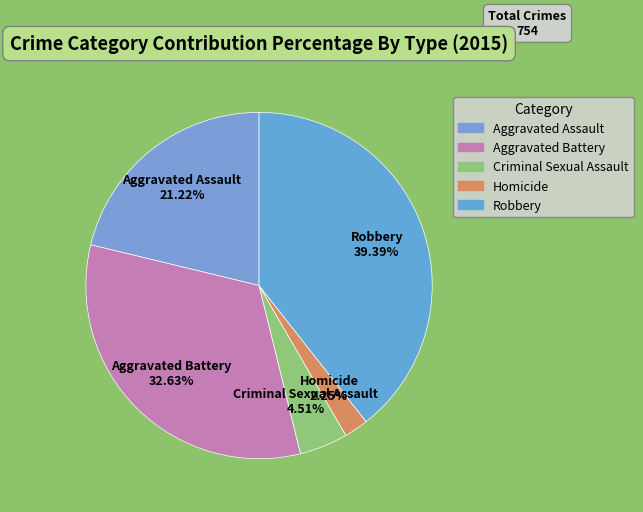

To the nearest percent, what is the combined percentage of Aggravated Assault and Robbery?

61%